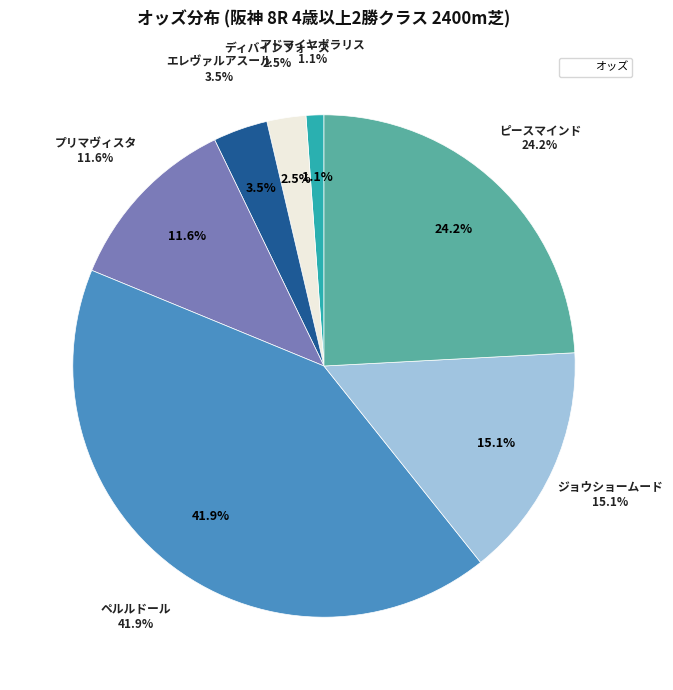

Rank the categories by value from highest to lowest.

ペルルドール, ピースマインド, ジョウショームード, プリマヴィスタ, エレヴァルアスール, ディバインフォース, アドマイヤポラリス